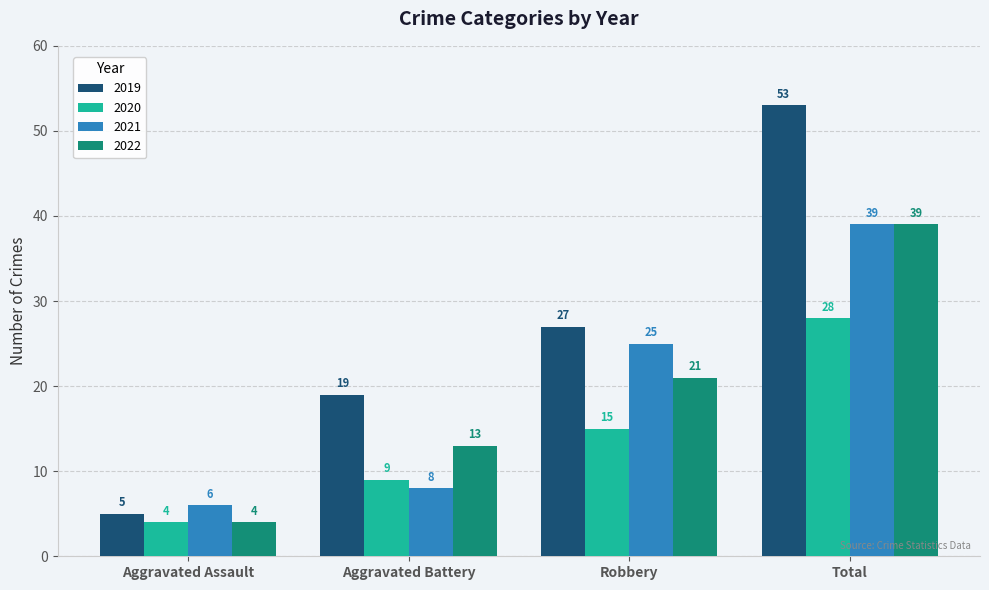

At Robbery, list the series in order from smallest to largest.

2020, 2022, 2021, 2019